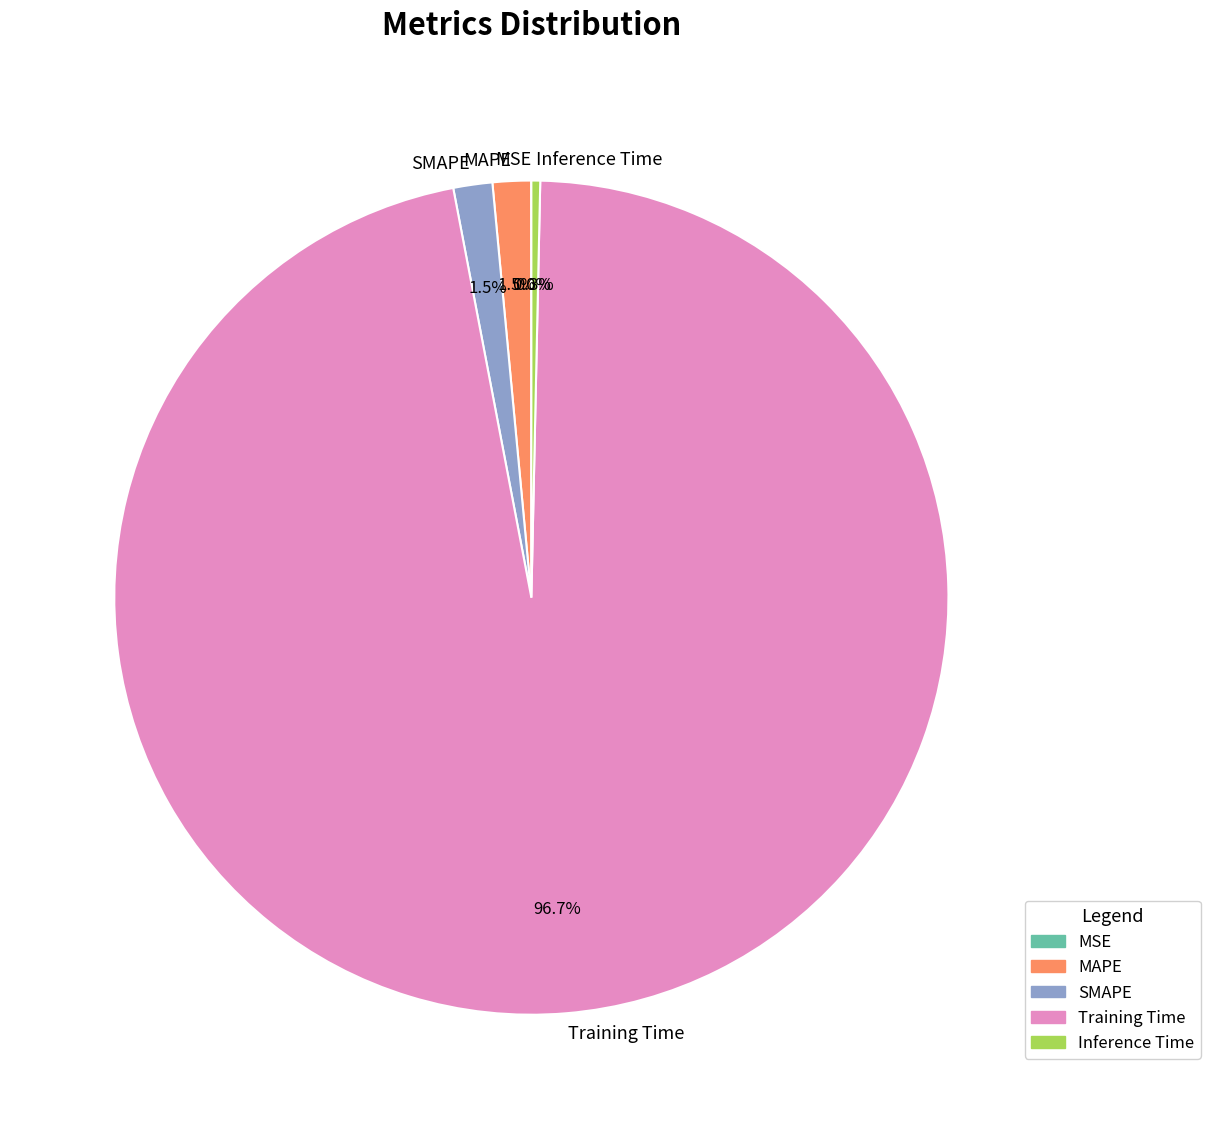

Which slice represents more than half of the pie?

Training Time